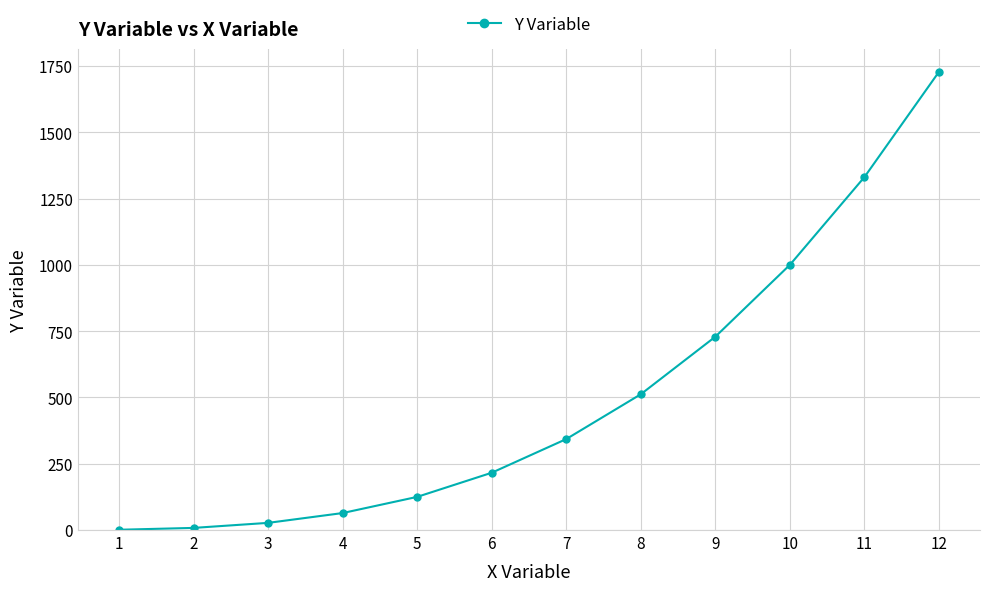

What is the change in value from 1 to 12?

+1727